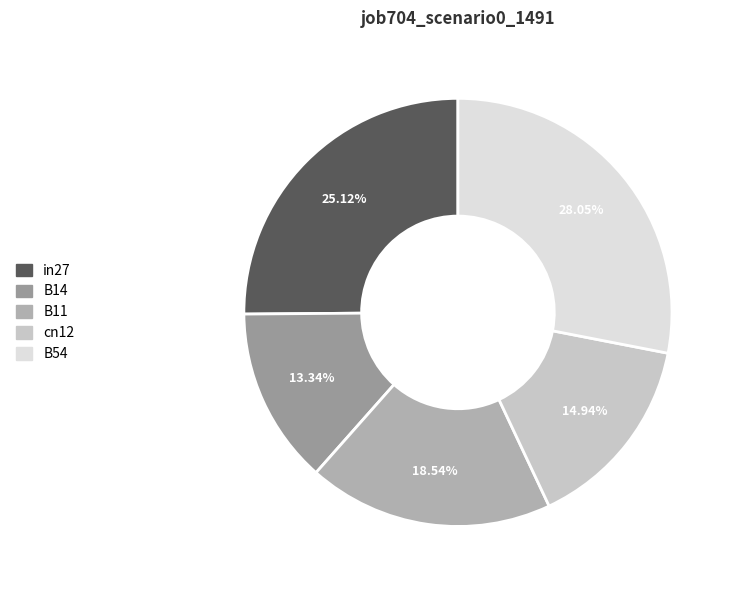

To the nearest percent, what is the difference between the largest and smallest slice percentages?

15%